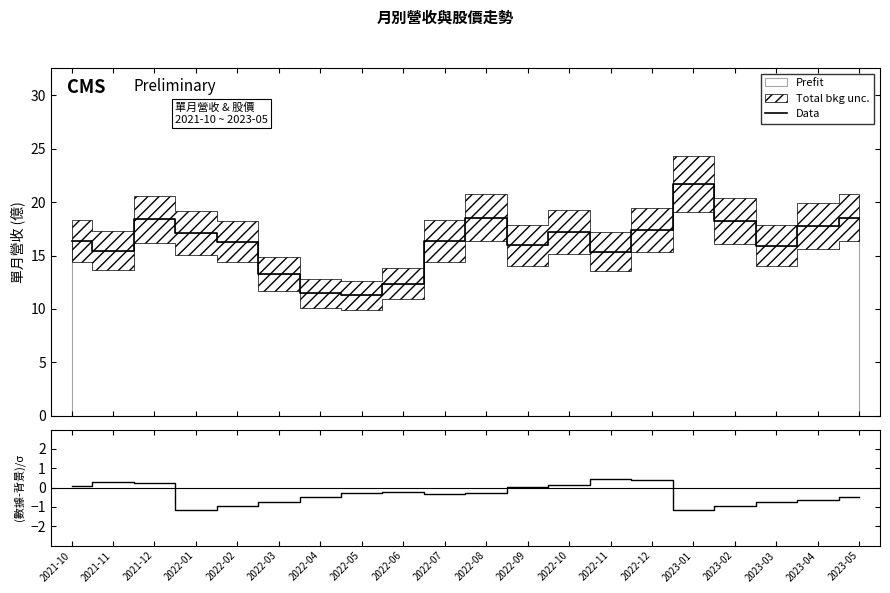

At which label does Data first exceed 16?

2021-10